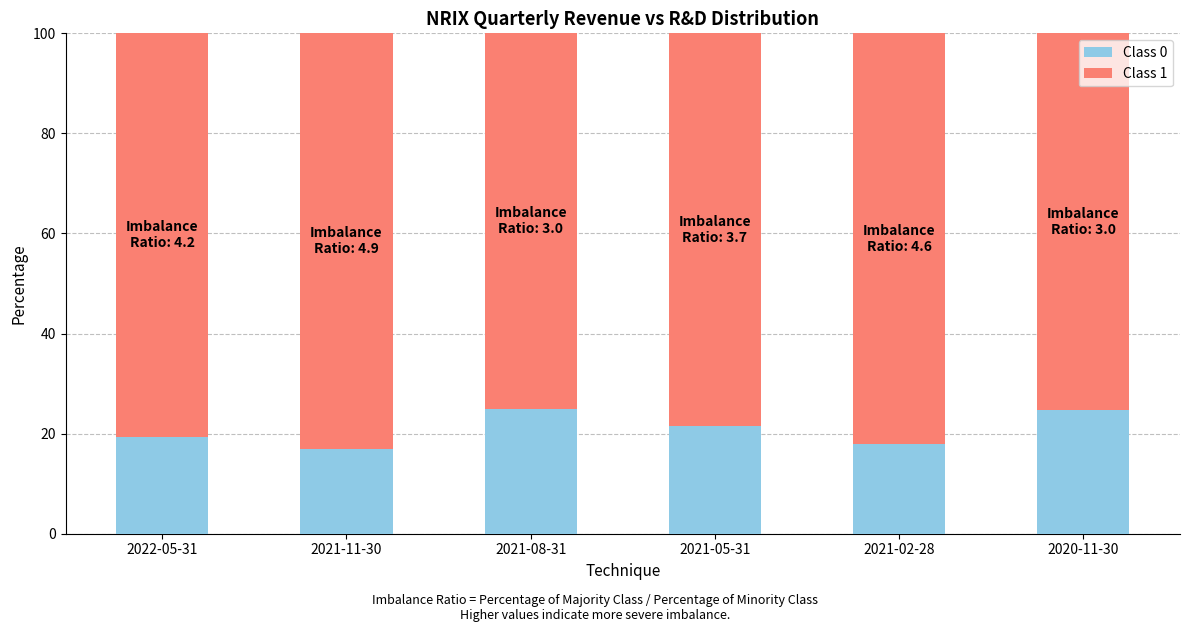

How many values in the Class 0 series exceed 21?

3